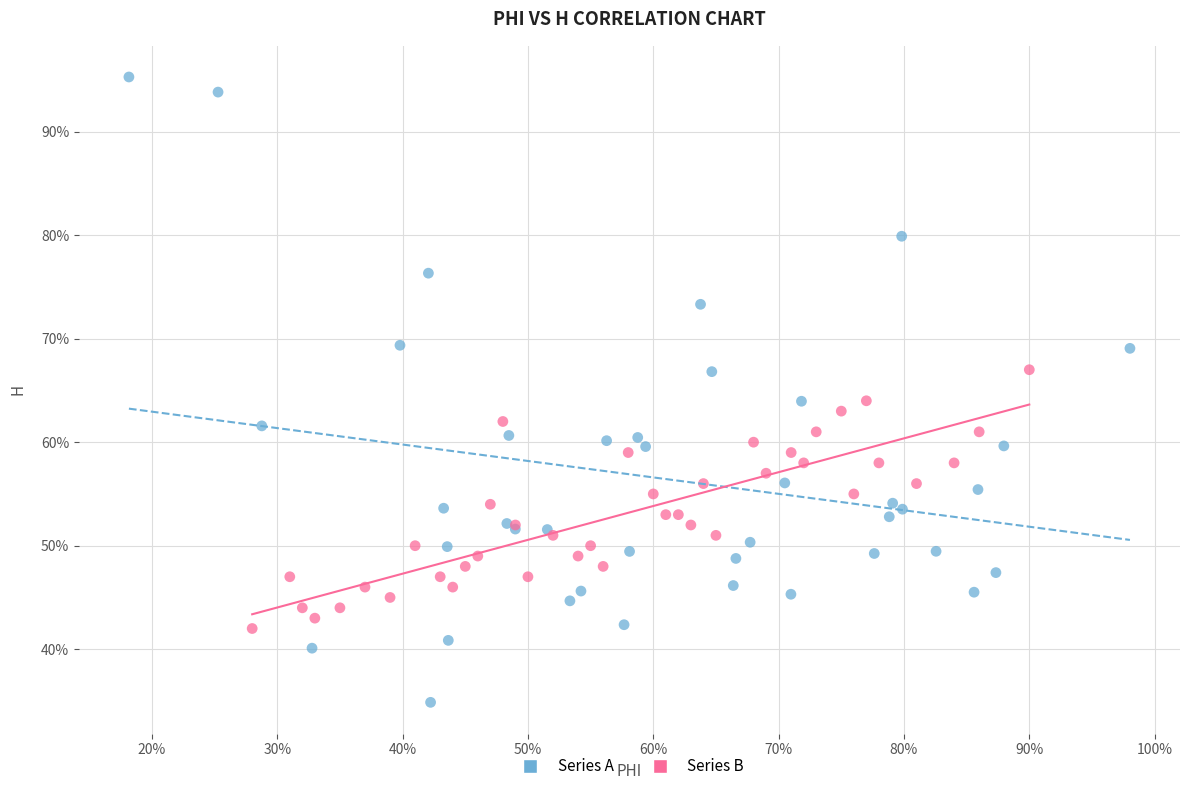

What are all the series names shown in the legend?

Series A, Series B